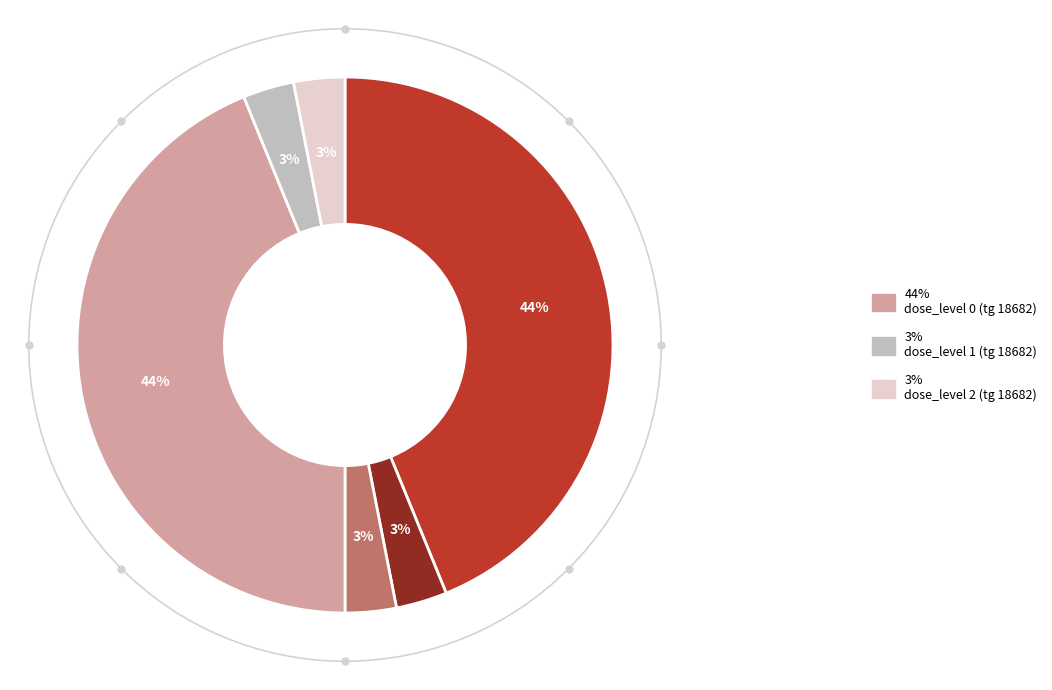

To the nearest percent, what is the average slice percentage?

17%